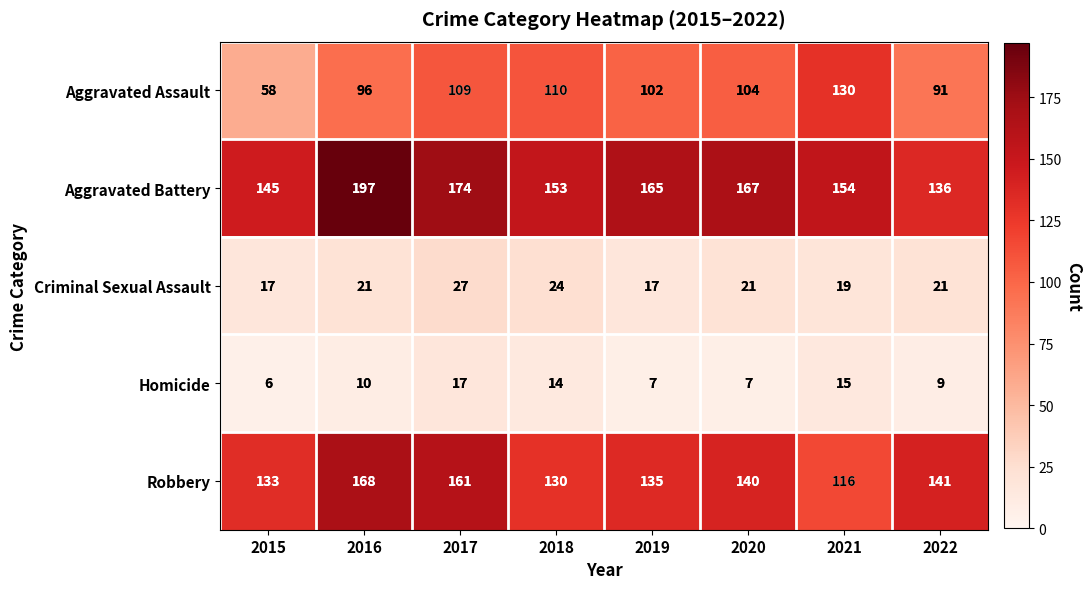

How many distinct data groups are displayed?

5